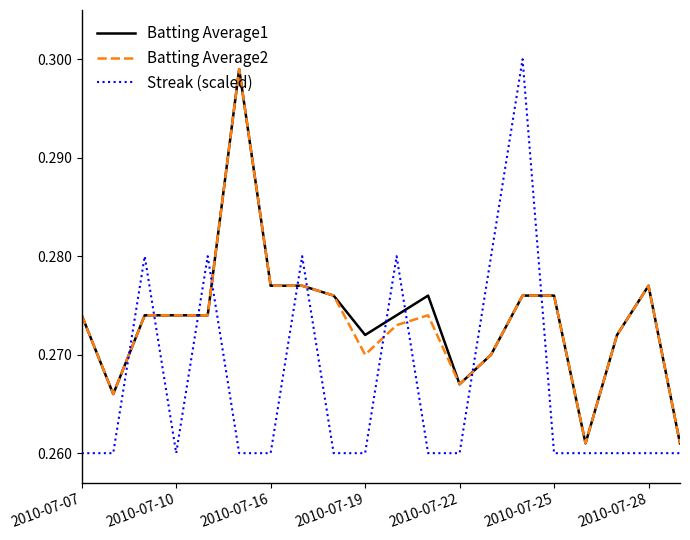

Which series has the largest range (max minus min)?

Streak (scaled)